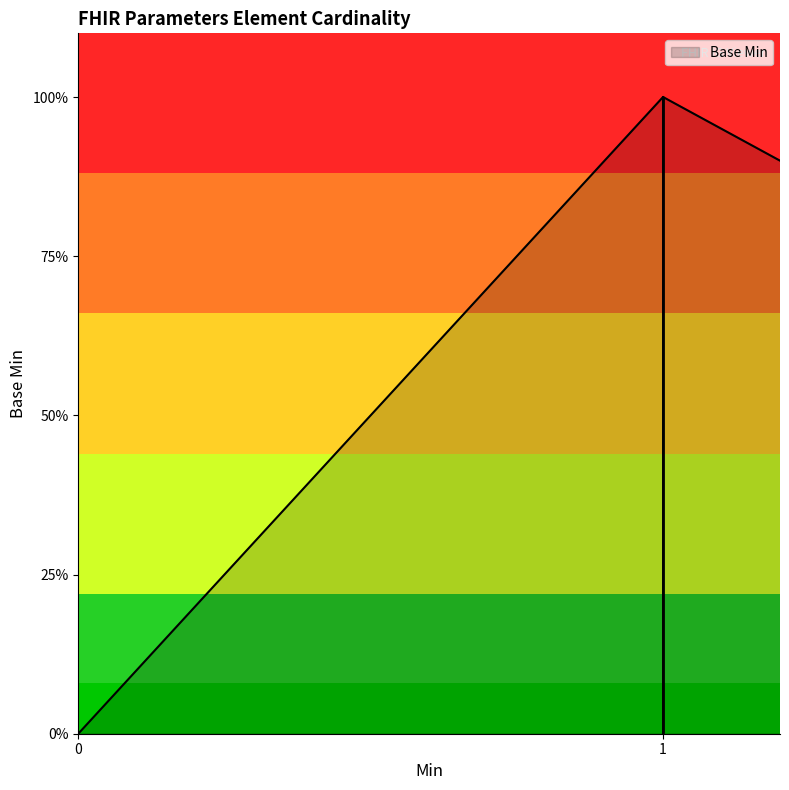

The value at 0 is 1. True or false?

False